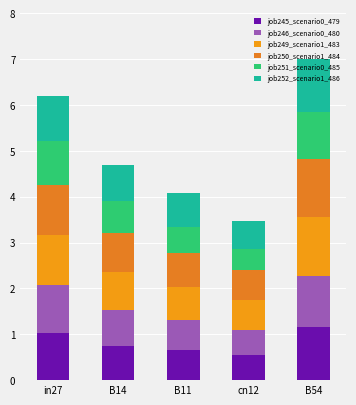

Which series has the largest range (max minus min)?

job249_scenario1_483